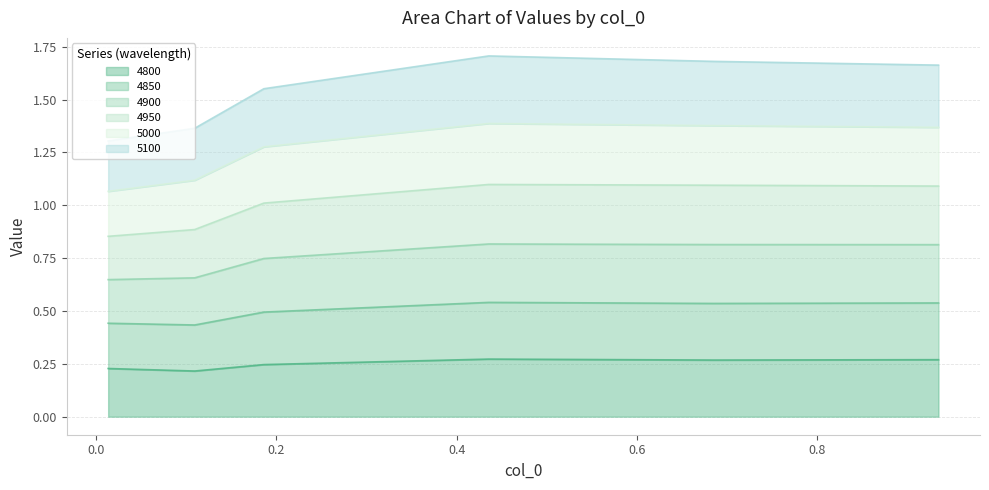

What are all the series names shown in the legend?

4800, 4850, 4900, 4950, 5000, 5100